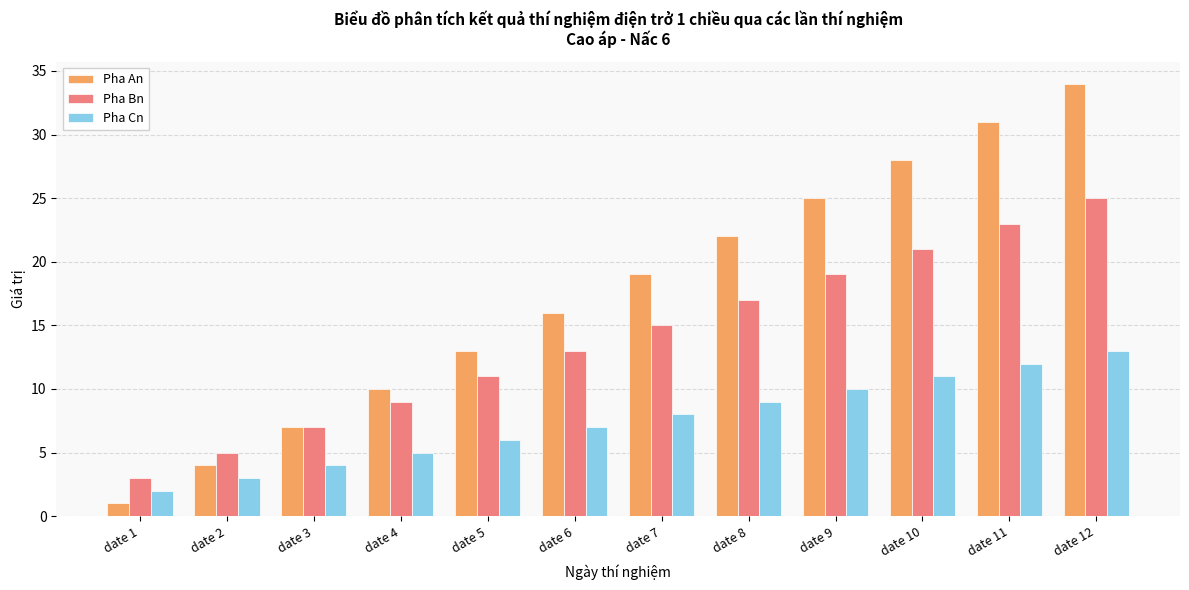

What is the greatest value displayed?

34